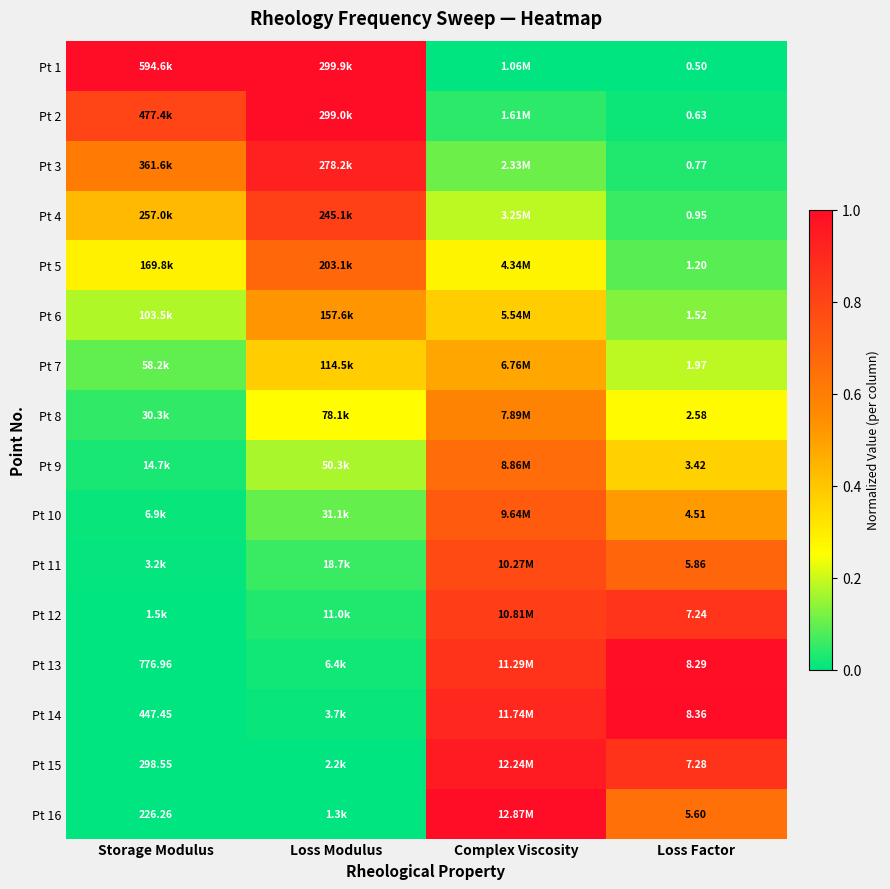

At which category is the sum across all series the highest?

Complex Viscosity